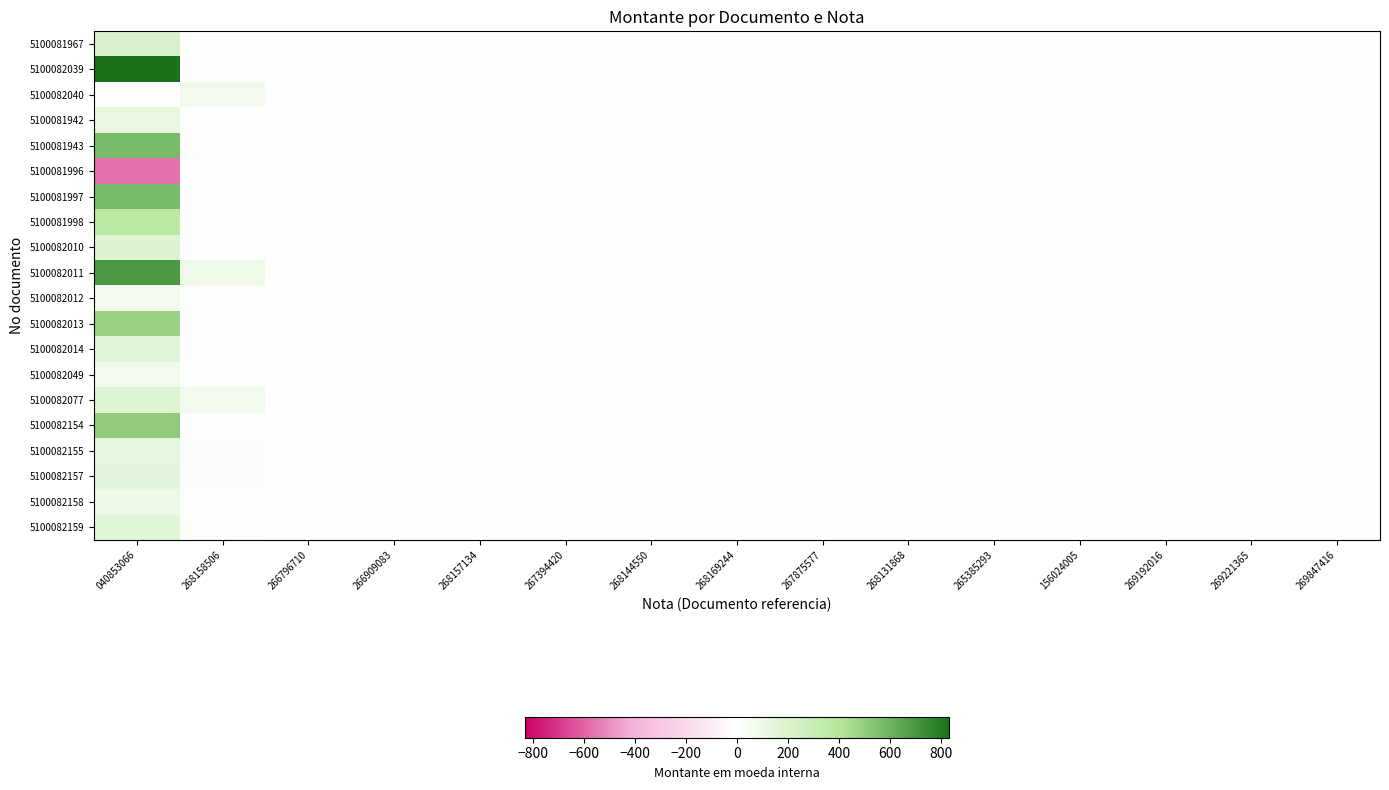

At how many categories does at least one series exceed 171?

1